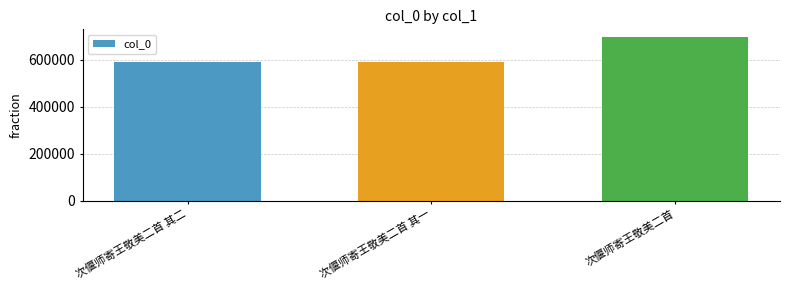

What position from the left is 次偃师寄王敬美二首 其一?

2